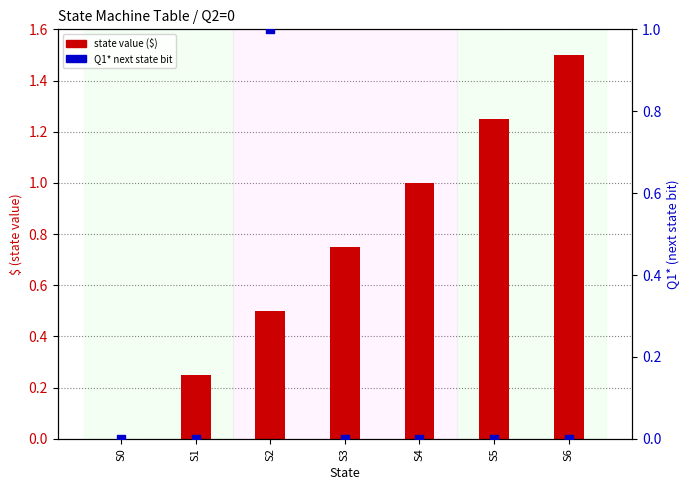

What are all the series names shown in the legend?

$ (state value), Q1* (next state bit)